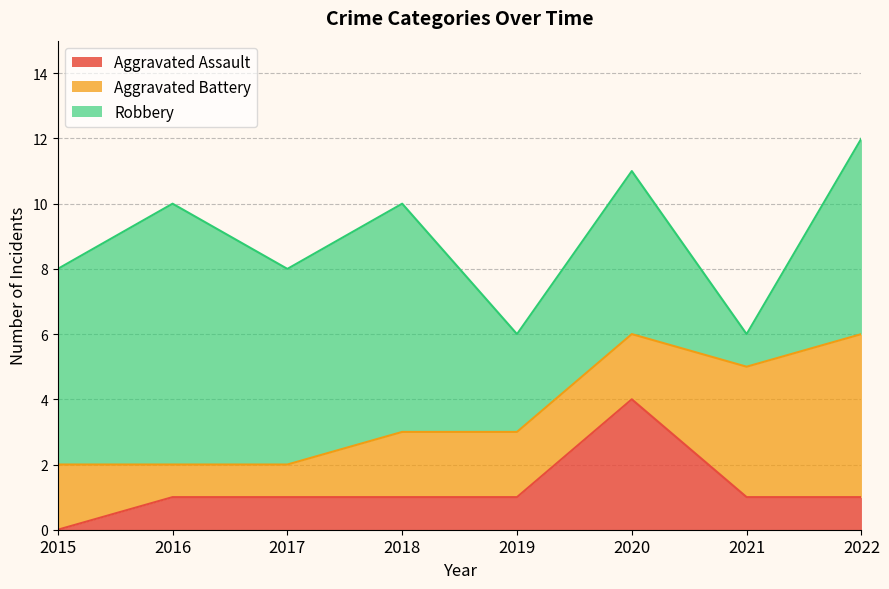

At which category does Aggravated Assault reach its first local peak?

2020